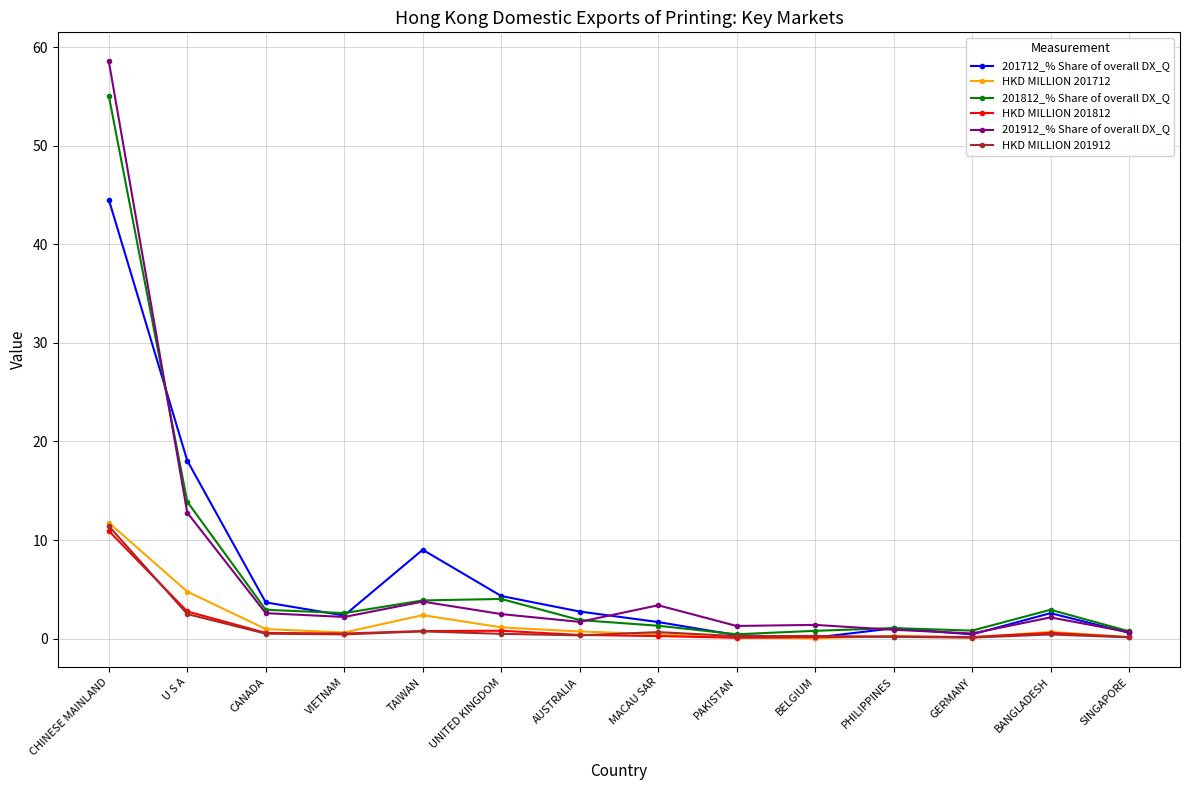

At which category does the chart reach its peak across all series?

CHINESE MAINLAND